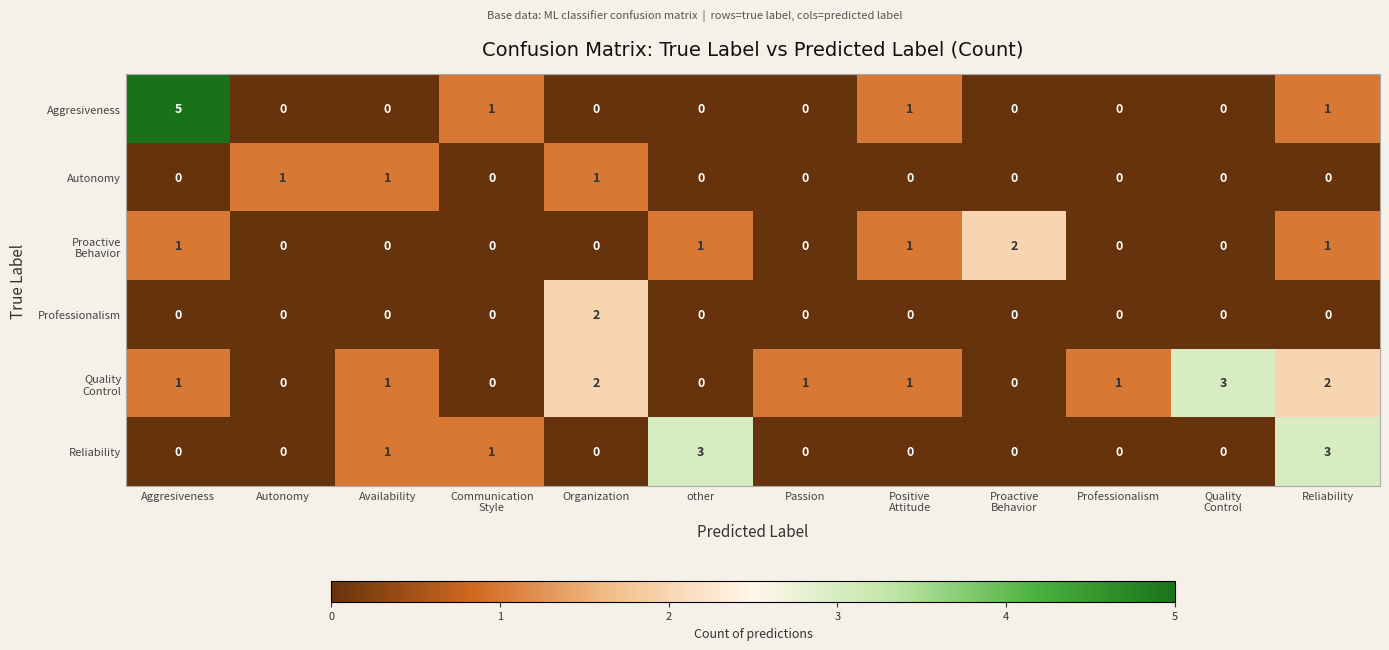

Which label corresponds to the largest value in the chart?

Aggresiveness